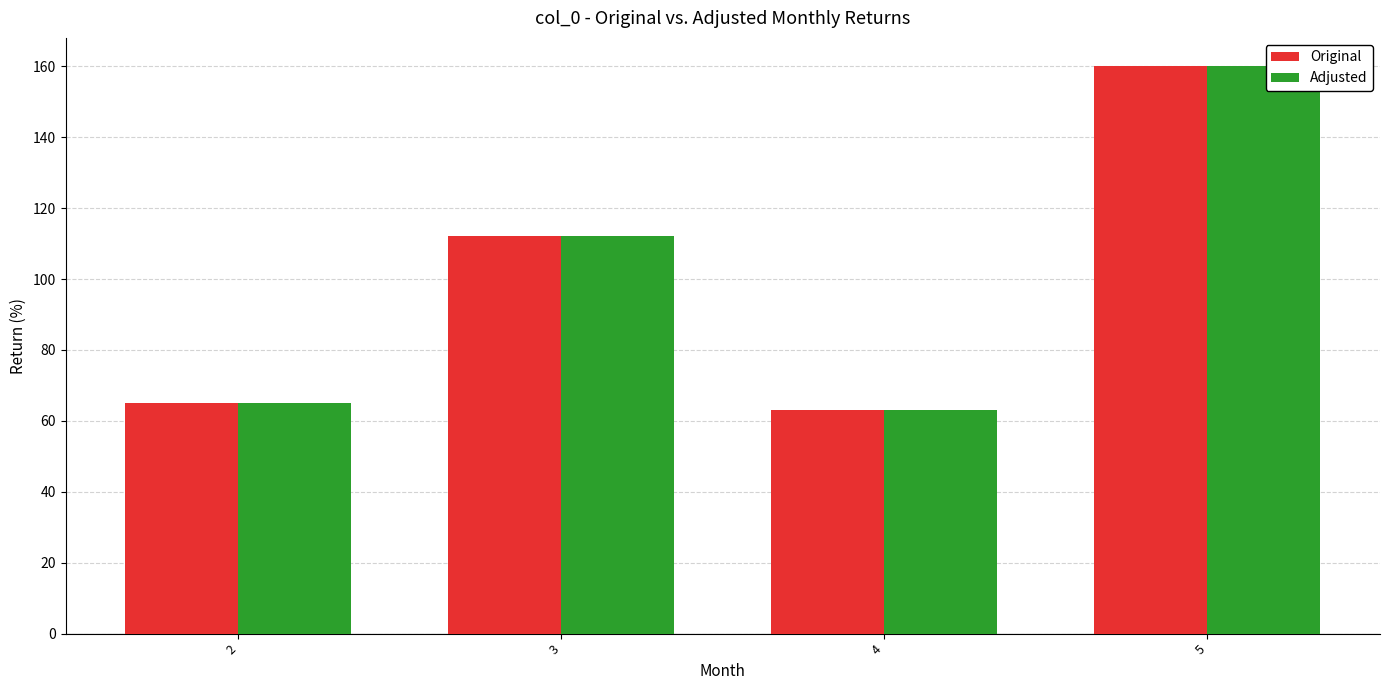

Is it true that Original equals 112 at 3?

True